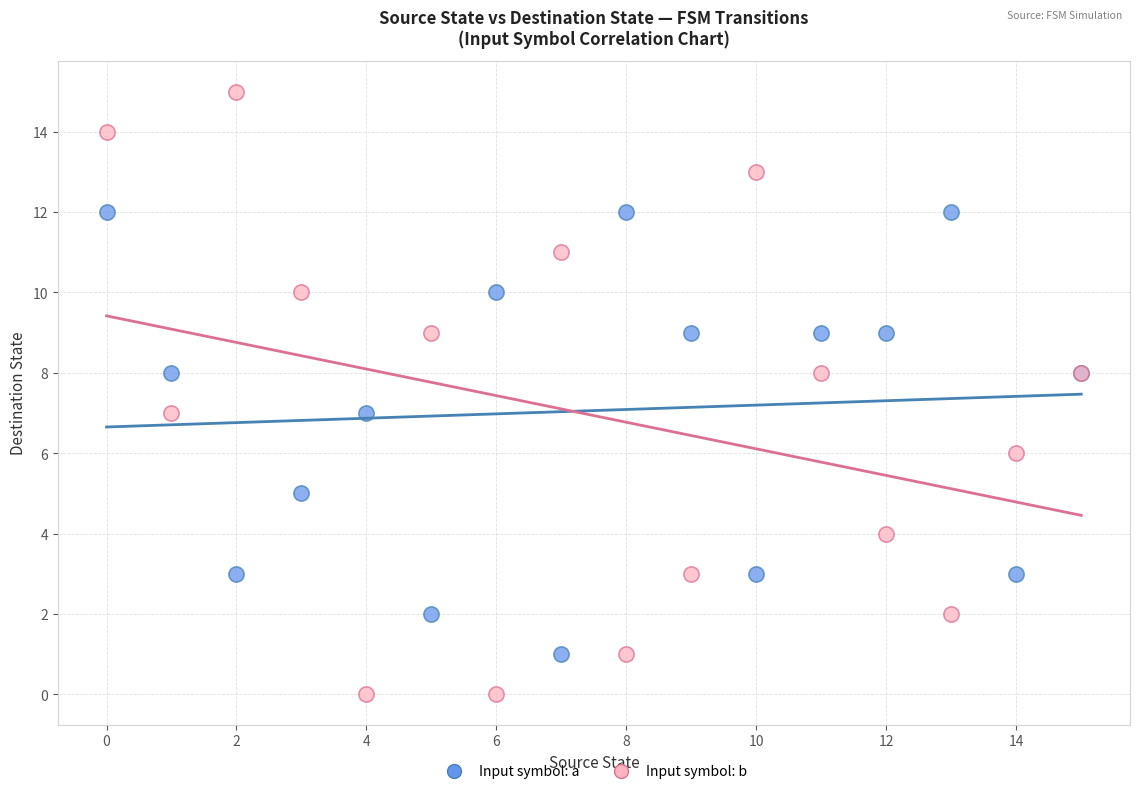

Which series has the widest spread of Y values?

Input symbol: b